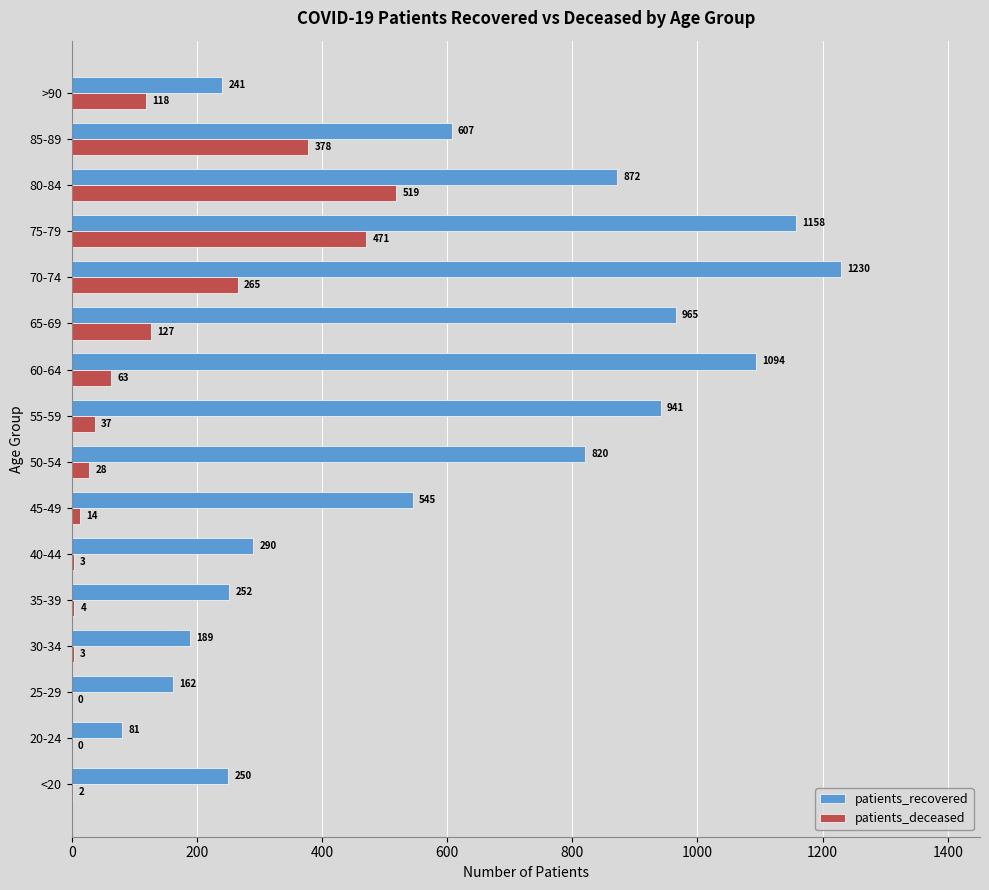

What is the total value across all series at 20-24?

81